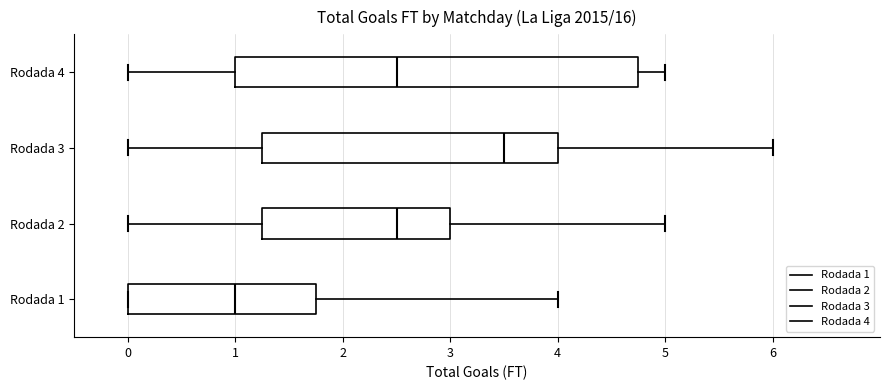

Which box is the widest, from its left edge to its right edge?

Rodada 4